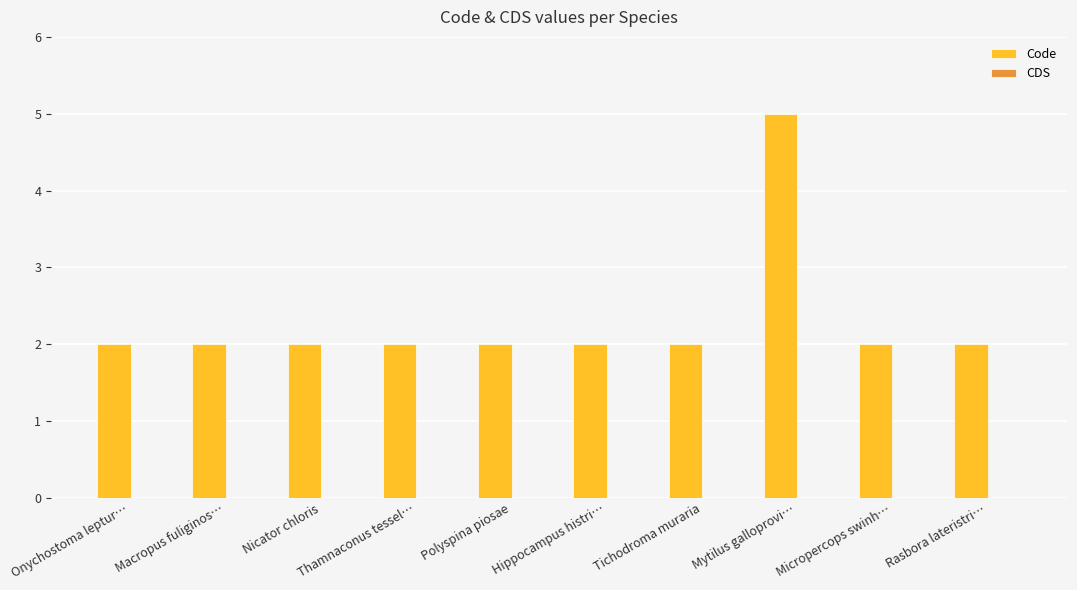

What is the ratio of the value at Tichodroma muraria to the value at Micropercops swinh…?

1.0